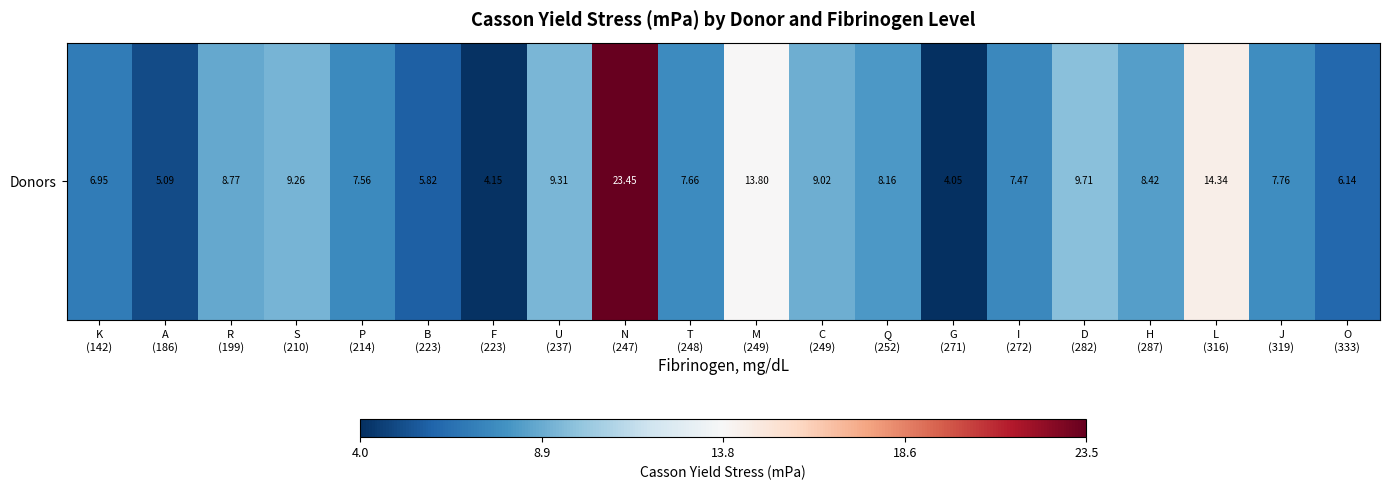

What is the maximum value shown in the chart?

23.5